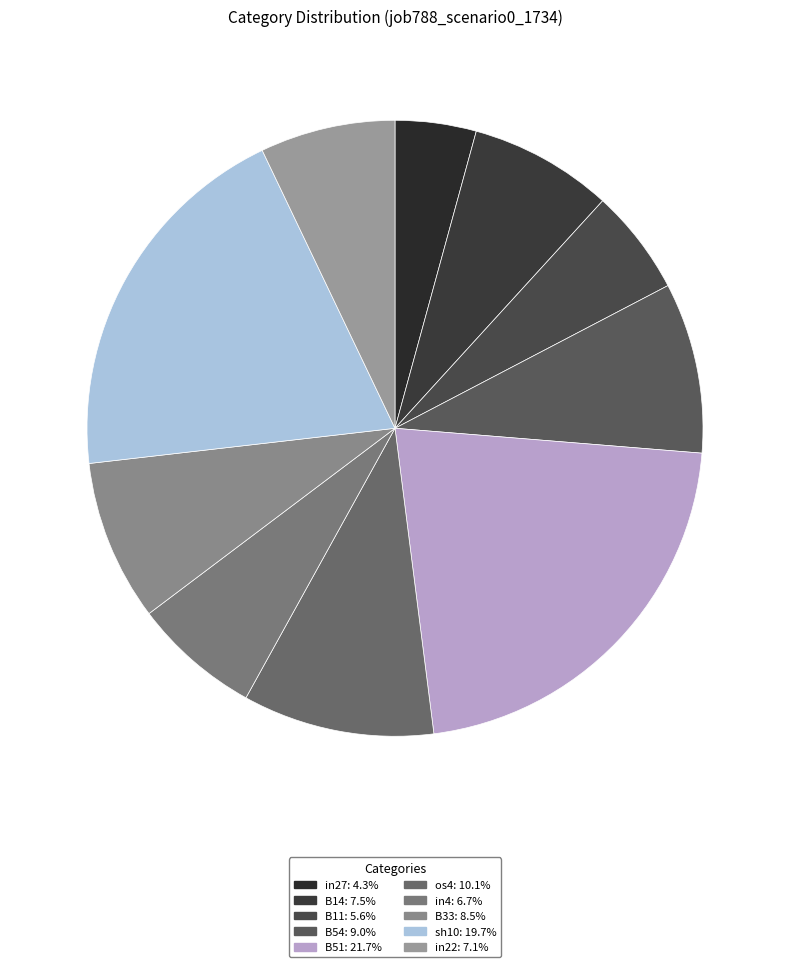

Count the number of slices in the pie.

10